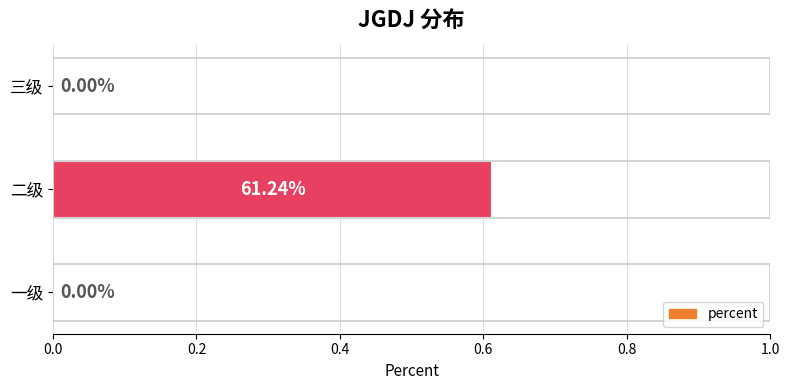

Between 二级 and 一级, which is larger?

二级